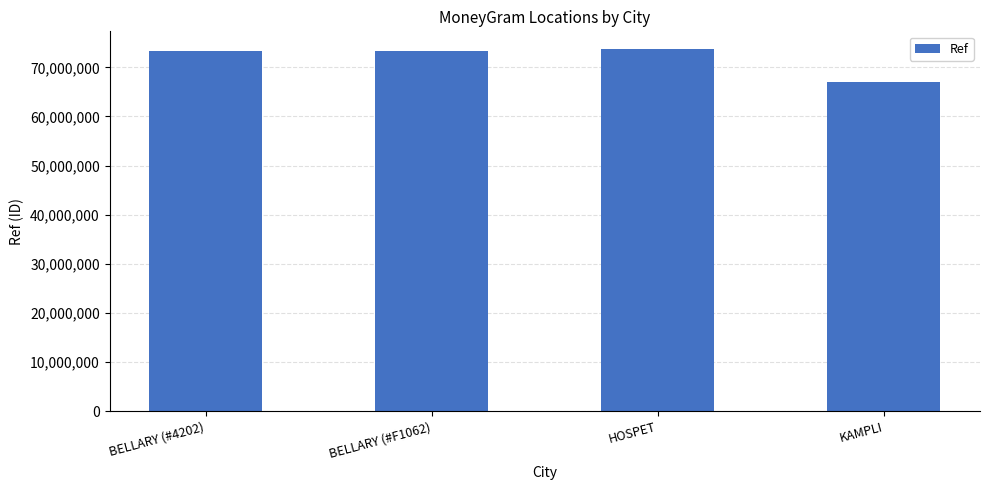

How many bars are there in total?

4